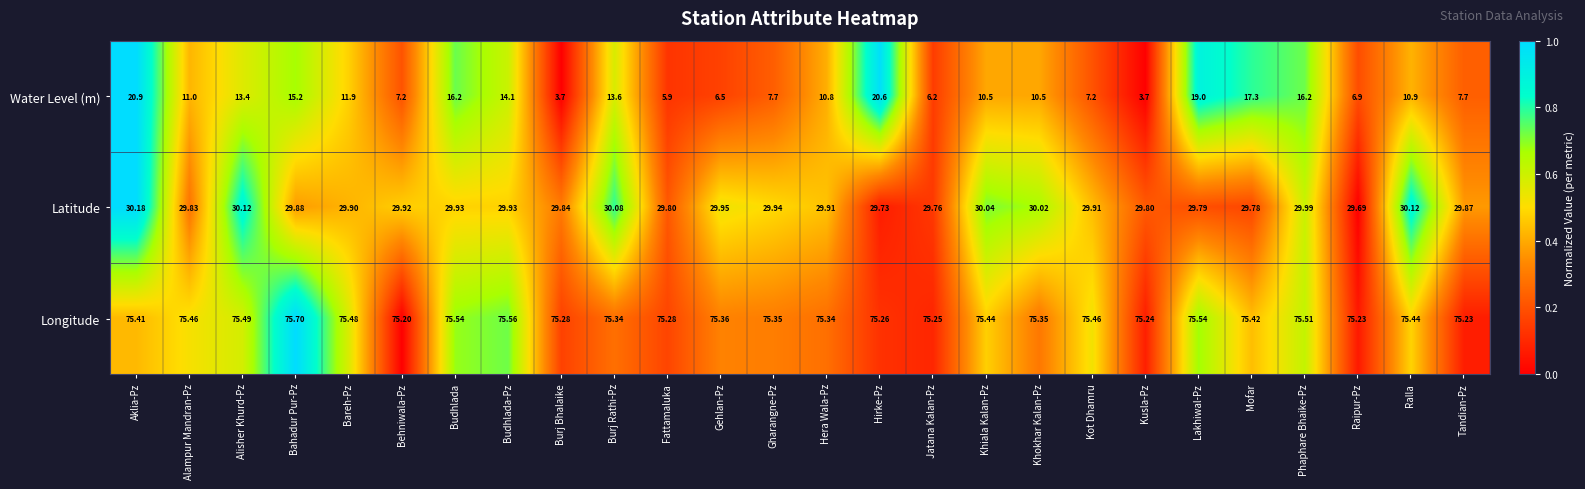

Which label corresponds to the largest value in the chart?

Bahadur Pur-Pz